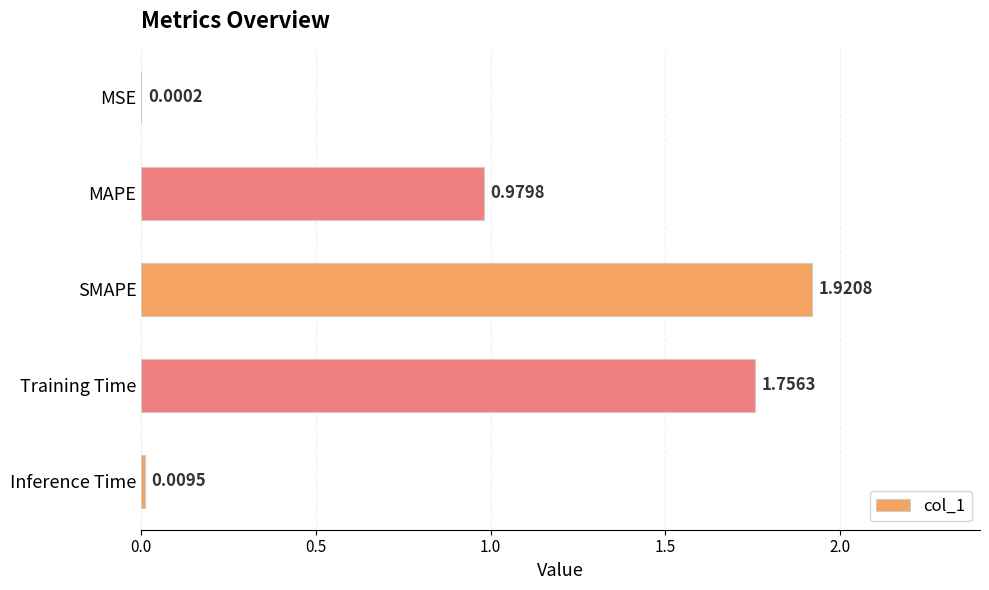

What is the change in value from MSE to SMAPE?

+1.9